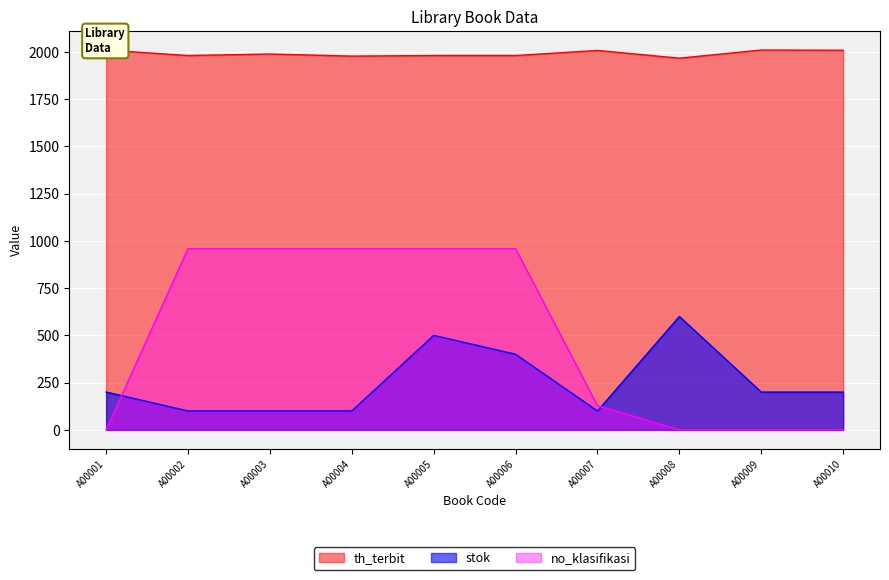

True or false: stok has more than 2 points higher than both neighbors.

False